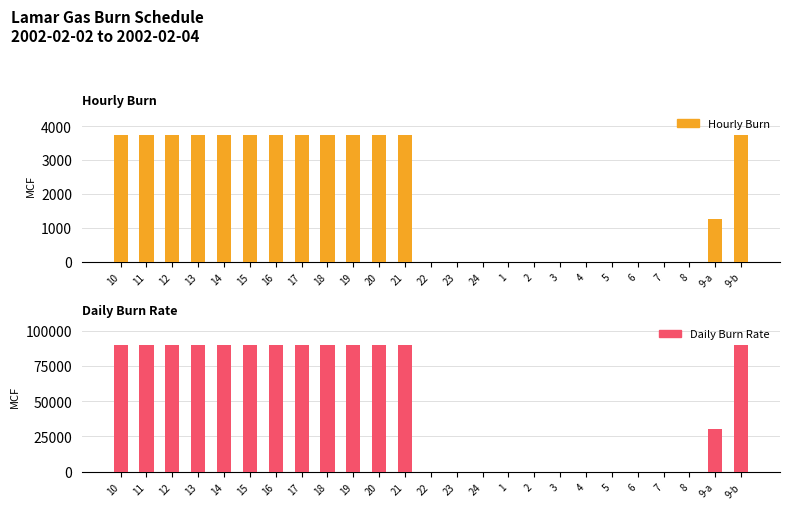

What is the difference between the second highest and second lowest values in the Daily Burn Rate series?

90000